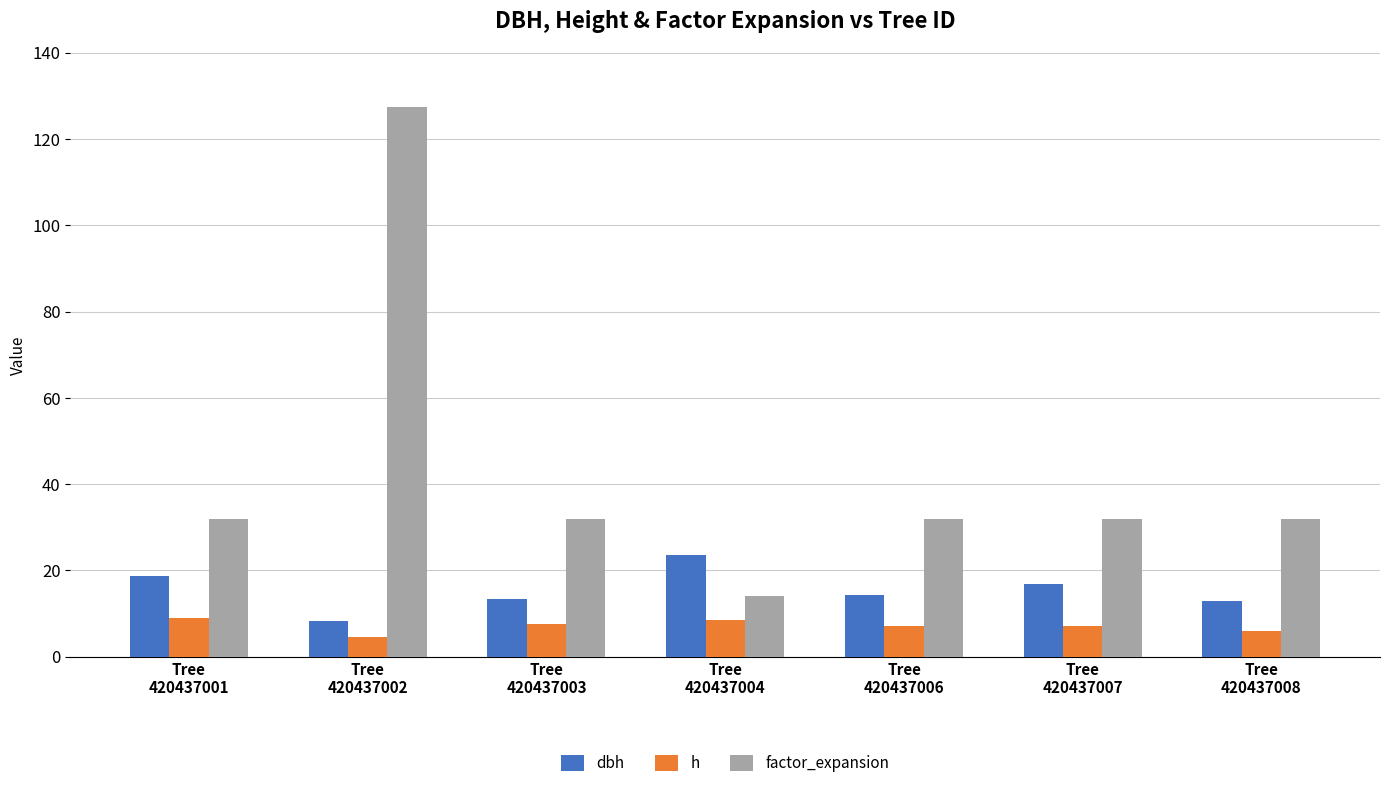

Is it true that factor_expansion equals 31.8 at Tree
420437008?

True